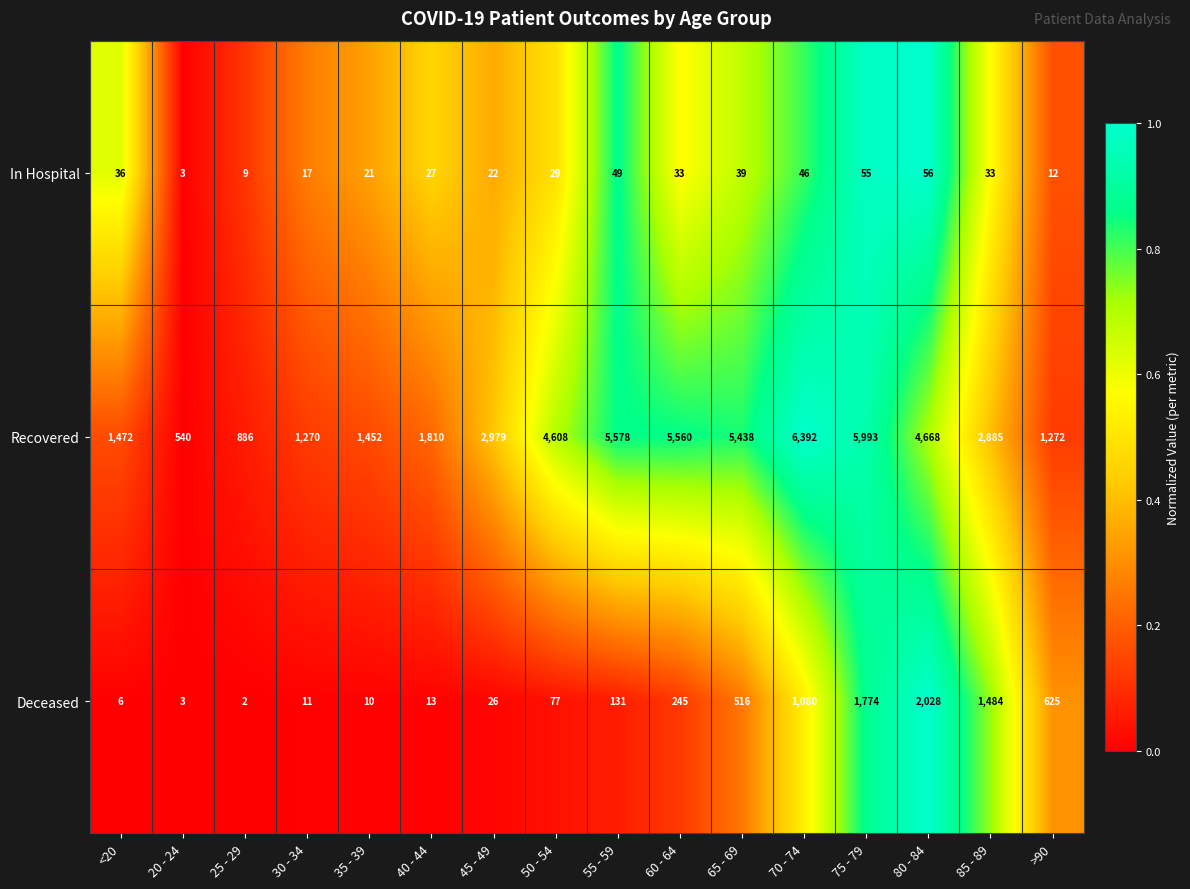

At 40 - 44, list the series in order from largest to smallest.

Recovered, In Hospital, Deceased